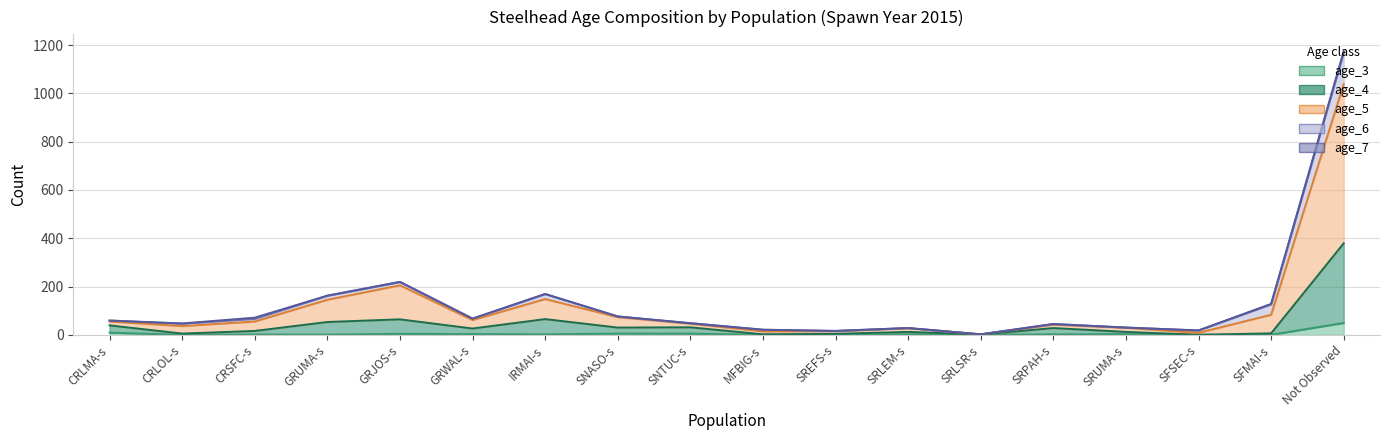

True or false: age_4 and age_3 cross at least once.

False